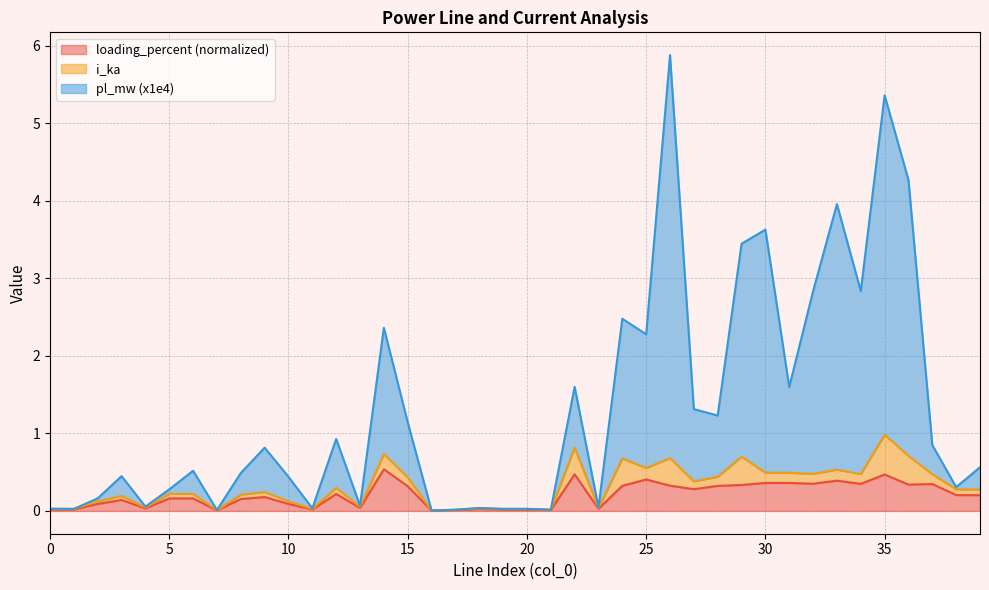

What is the maximum value for loading_percent (normalized)?

0.5